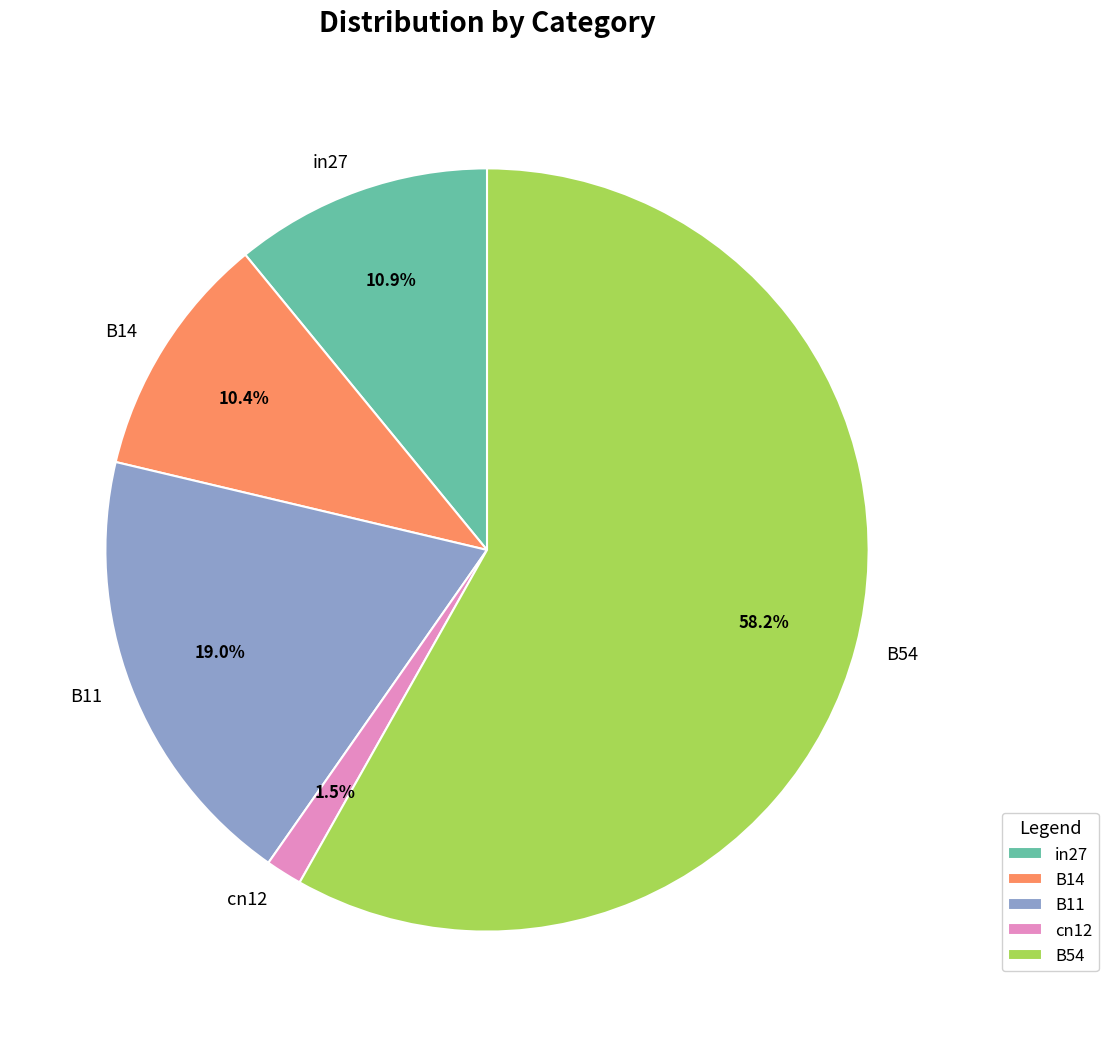

How many slices are in this pie chart?

5